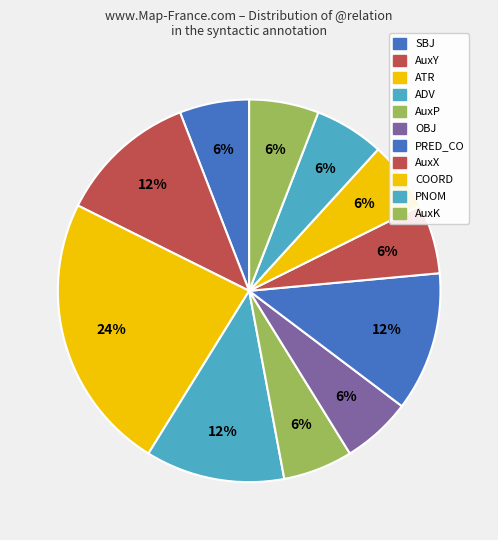

Count the number of slices in the pie.

11